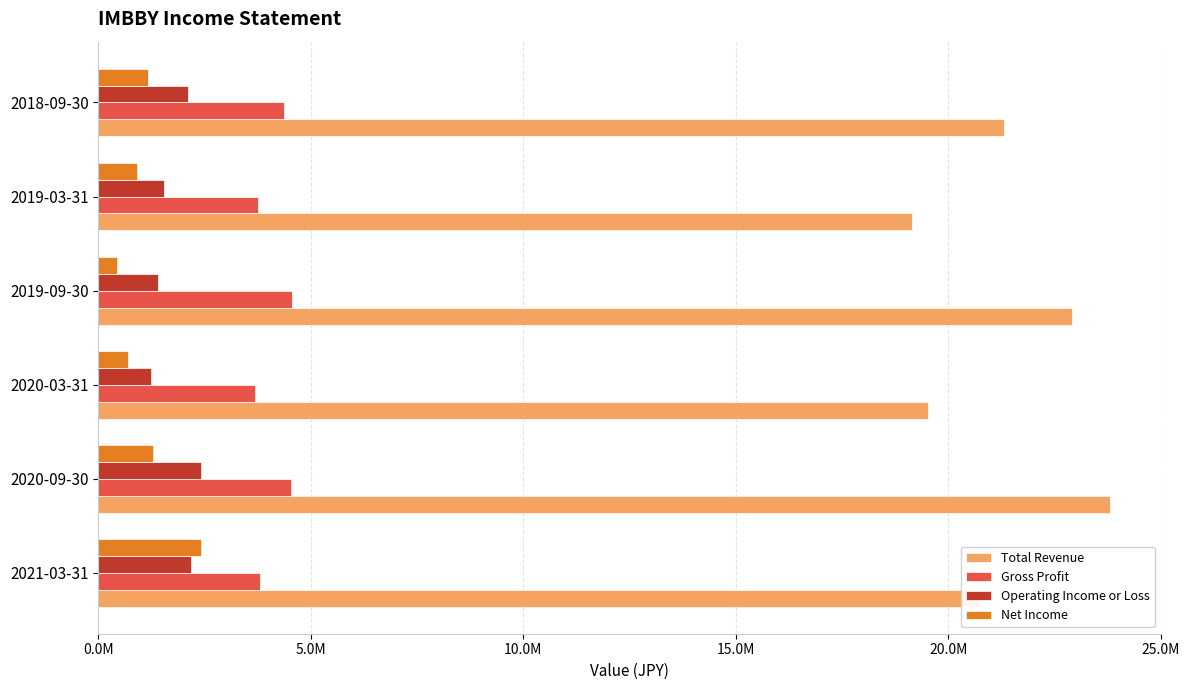

What are all the series names shown in the legend?

Total Revenue, Gross Profit, Operating Income or Loss, Net Income